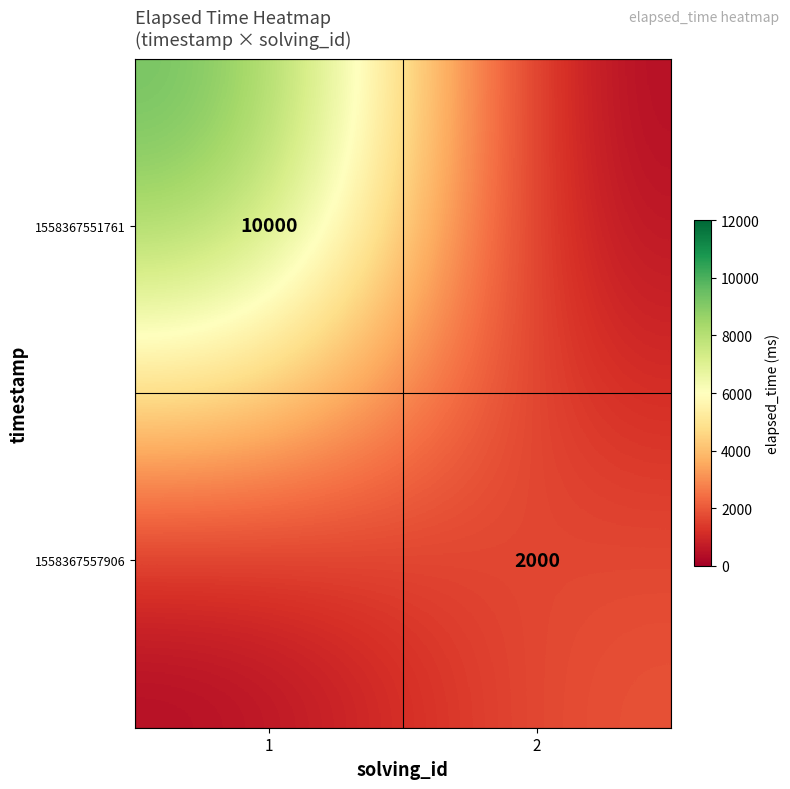

At which category is the sum across all series the highest?

1